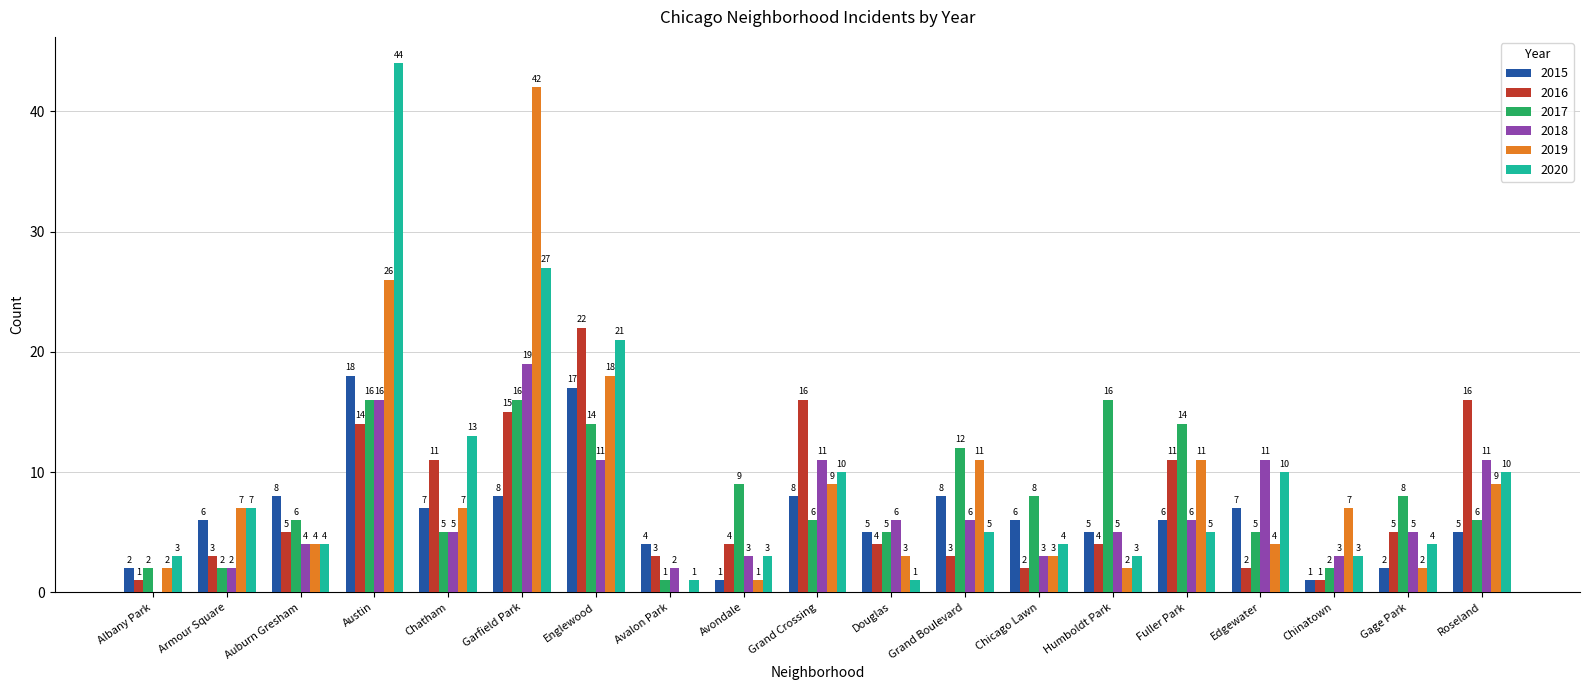

Where does the 2018 series first go above 5?

Austin